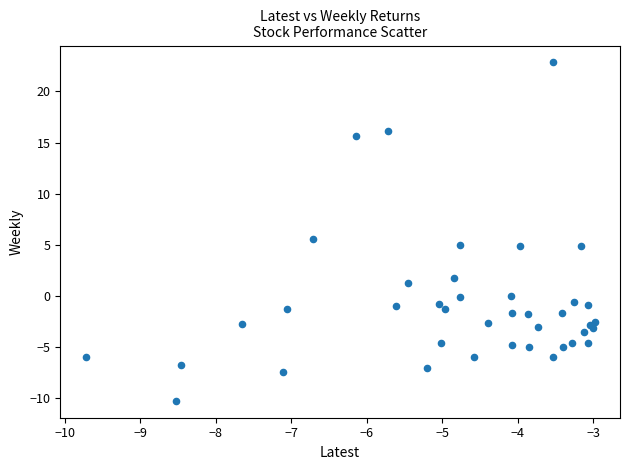

What Y value in the scatter plot is closest to 6?

5.6